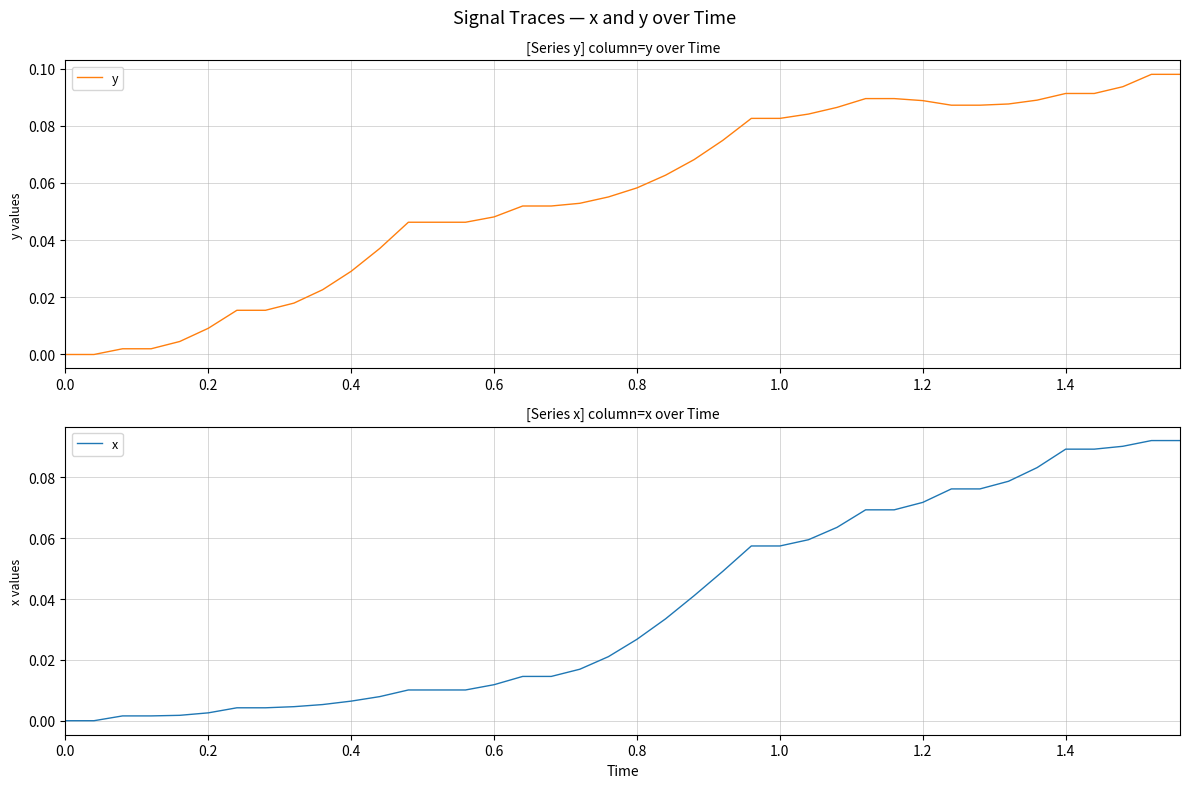

At how many categories does at least one series exceed 0?

38